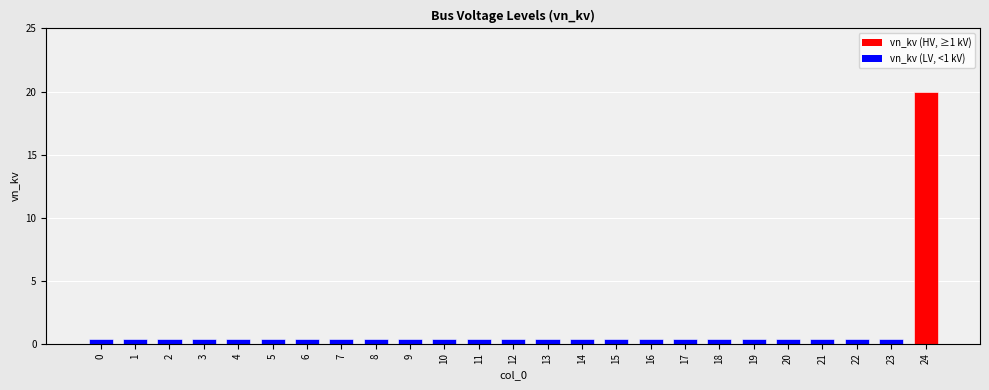

Reading right to left, extract all data points from this chart.

20.0	0.4	0.4	0.4	0.4	0.4	0.4	0.4	0.4	0.4	0.4	0.4	0.4	0.4	0.4	0.4	0.4	0.4	0.4	0.4	0.4	0.4	0.4	0.4	0.4